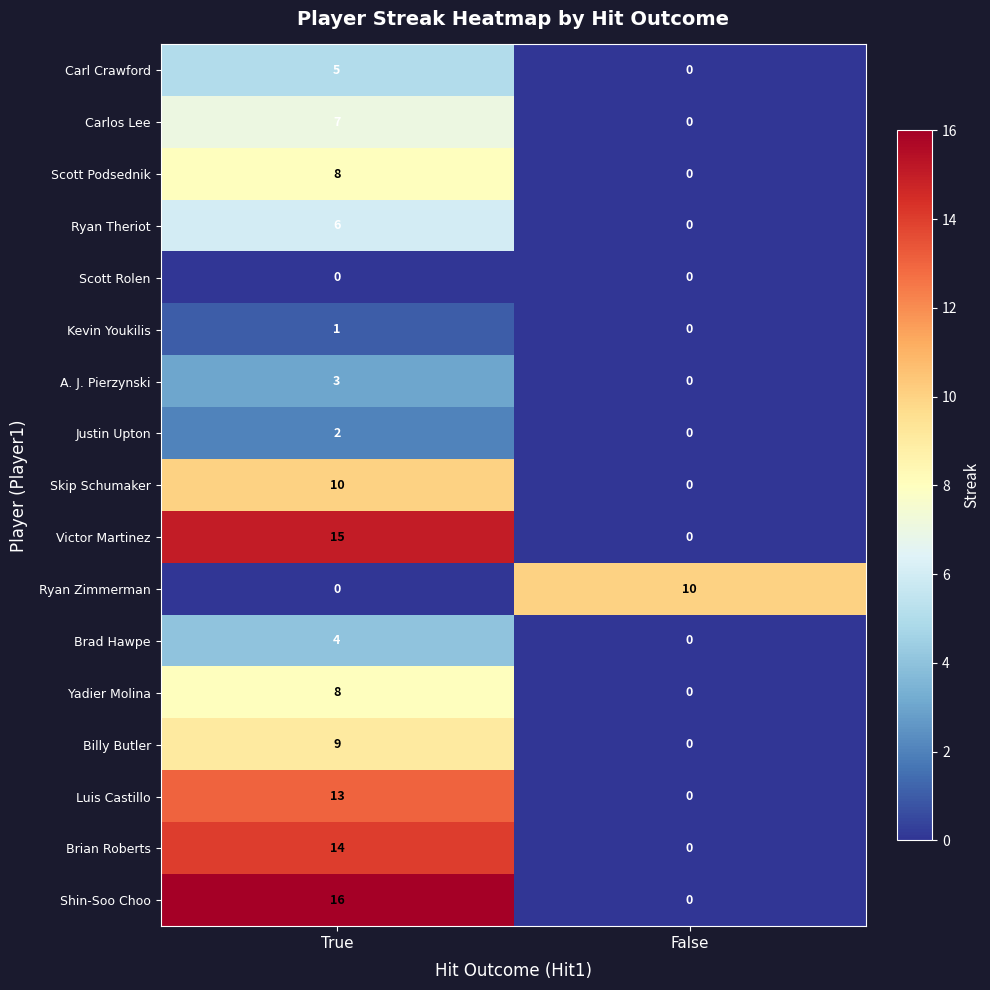

Between True and False, which series saw the biggest shift?

Shin-Soo Choo